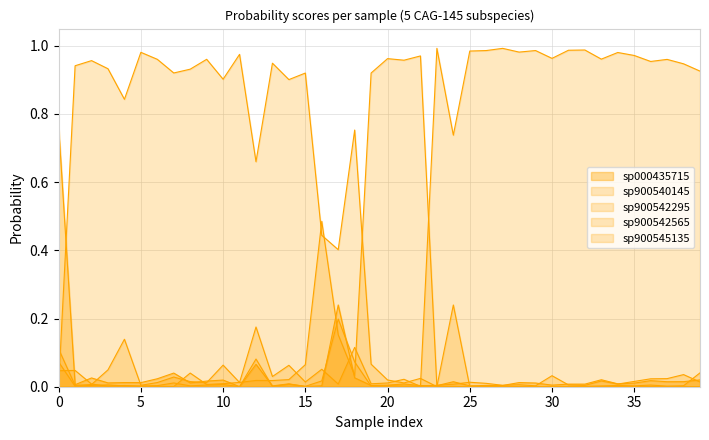

How many lines are shown in the chart?

5